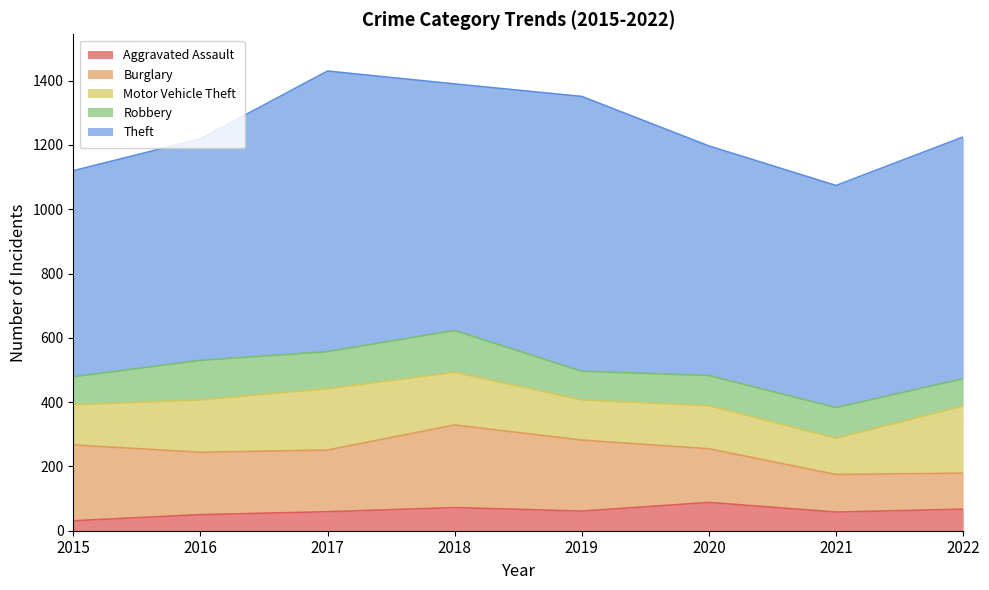

Which series has the widest spread of values?

Theft